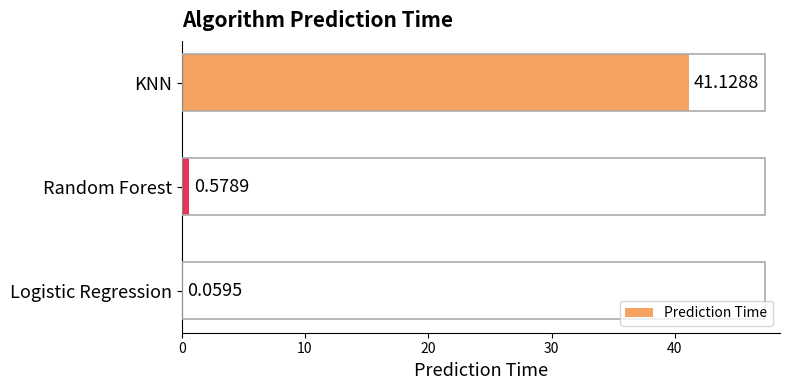

Where is the data nearest to the value 20?

Random Forest